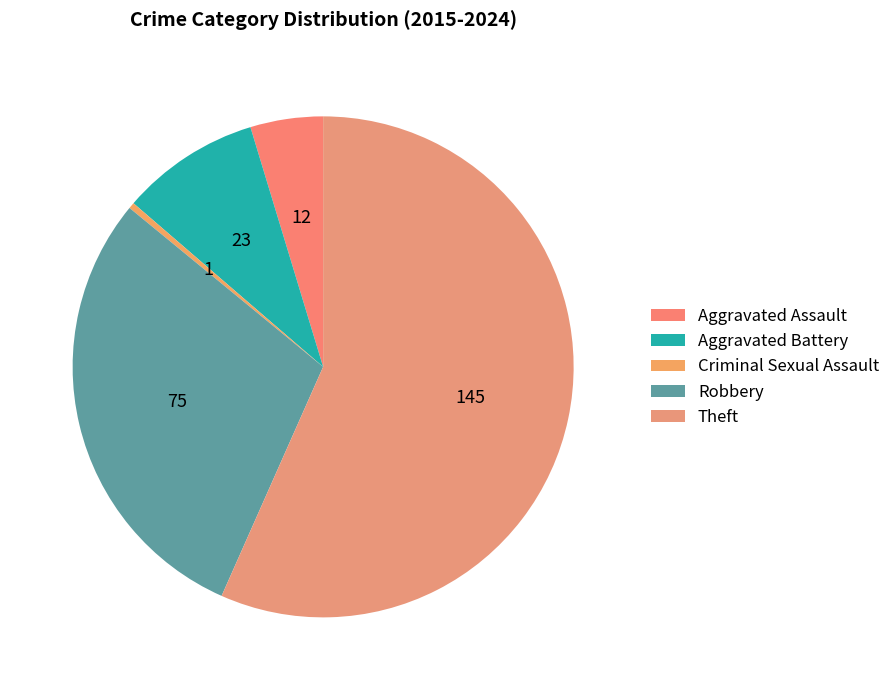

Between Criminal Sexual Assault and Robbery, which is larger?

Robbery